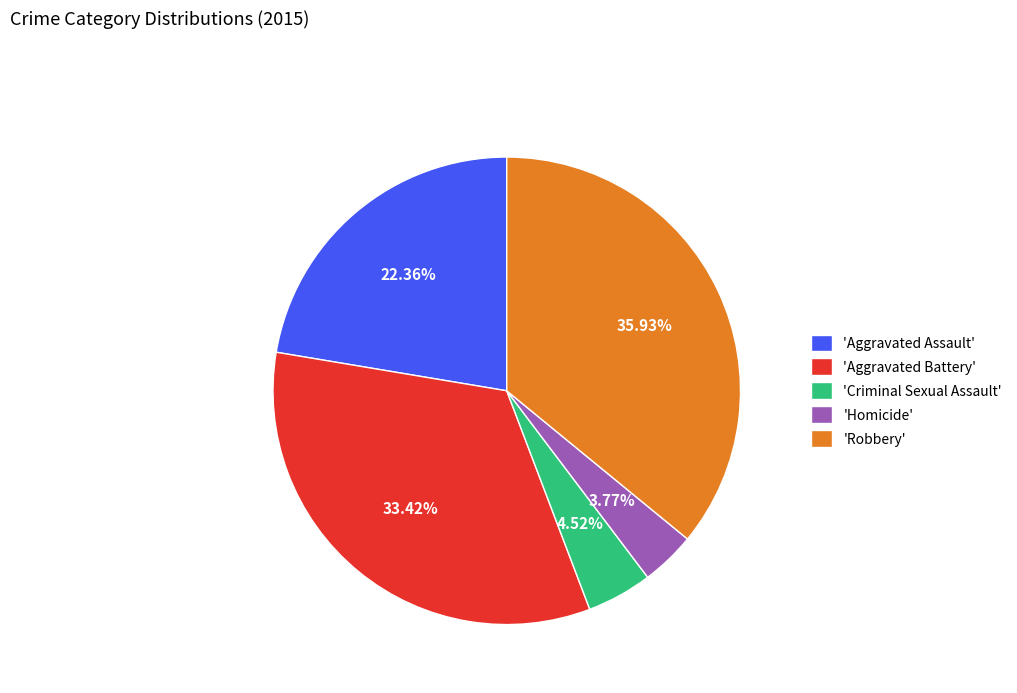

Is 'Homicide' the majority of the pie?

No